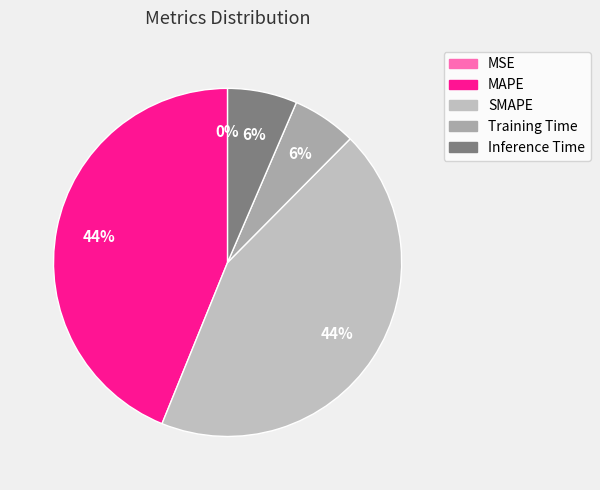

Rank the categories by value from lowest to highest.

MSE, Training Time, Inference Time, SMAPE, MAPE